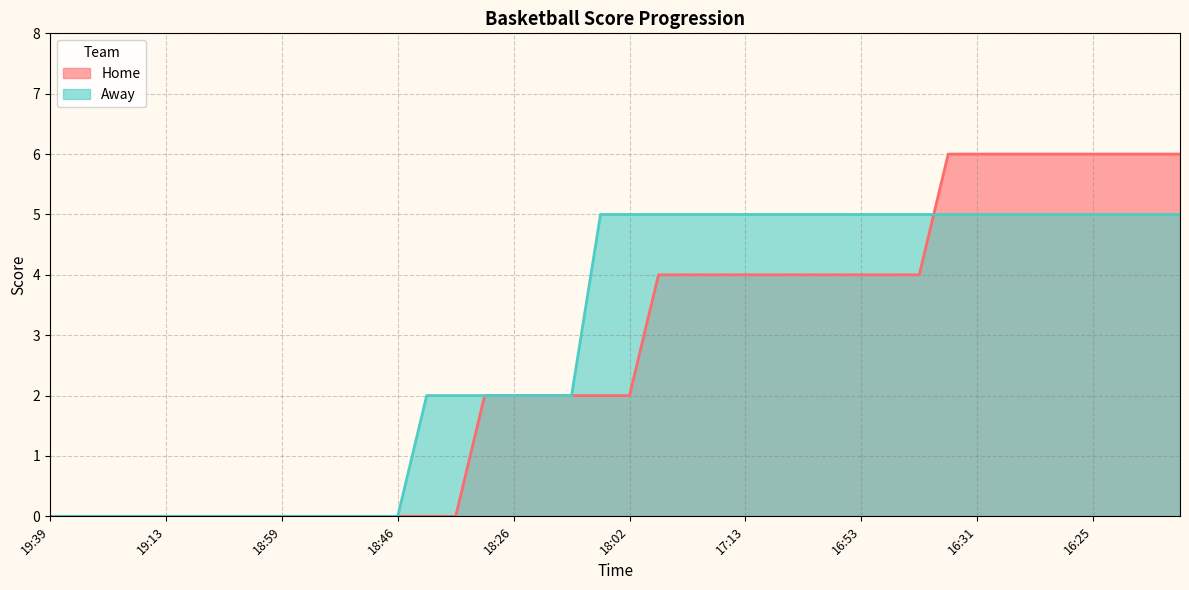

The value of Away at 18:02 is 5. True or false?

True